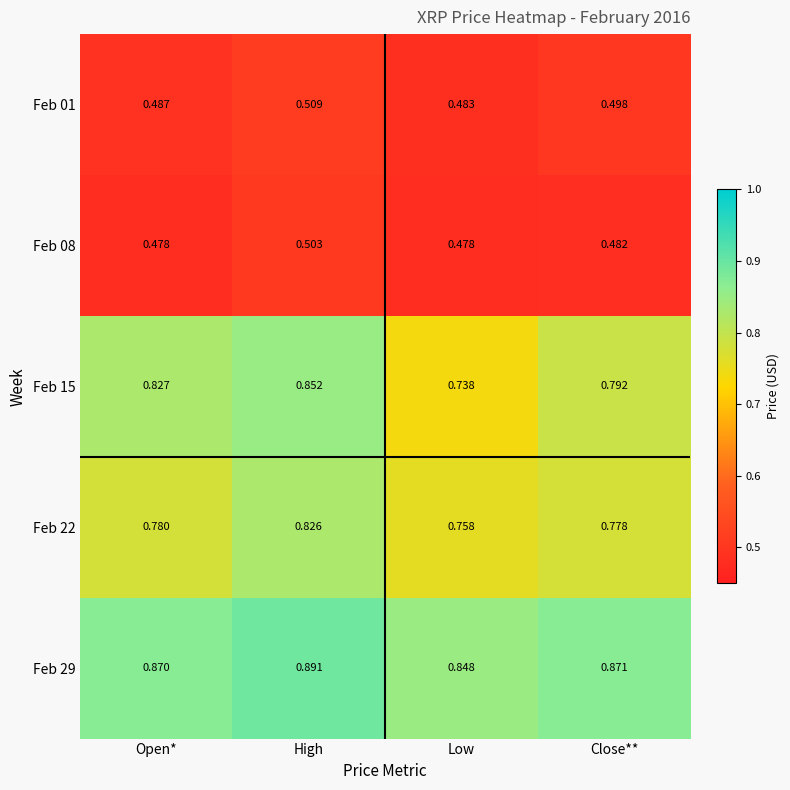

List the labels in order of Feb 22 value, largest first.

High, Open*, Close**, Low